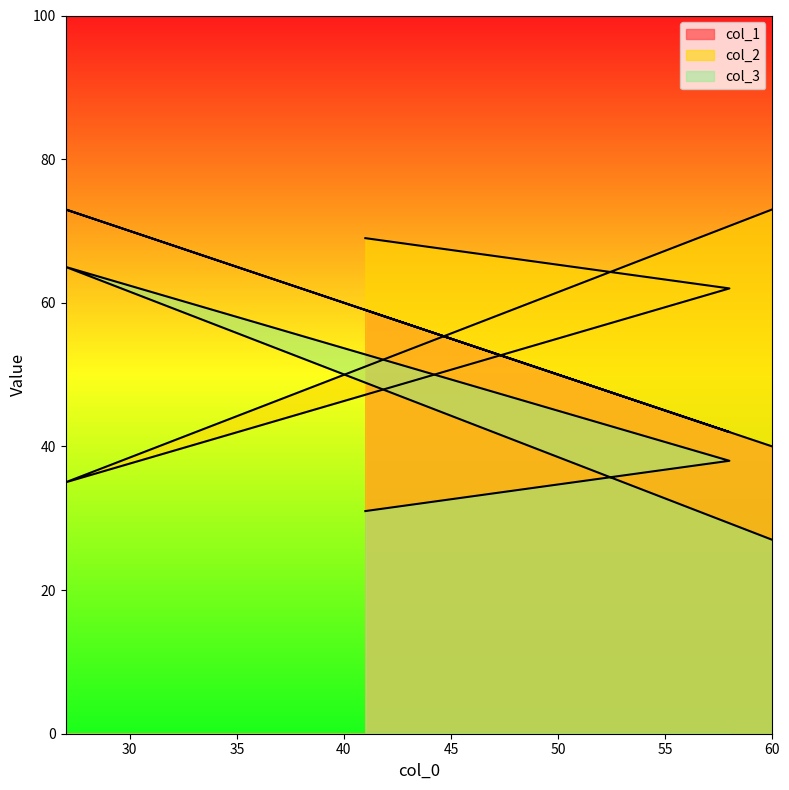

What is the spread (max minus min) of values at 60?

46